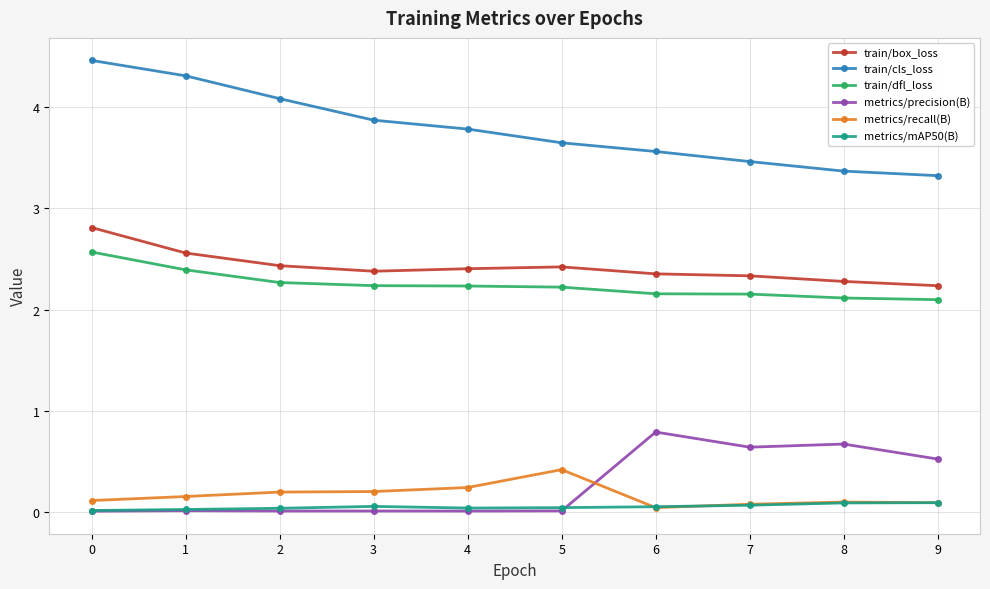

Which series has the largest range (max minus min)?

train/cls_loss